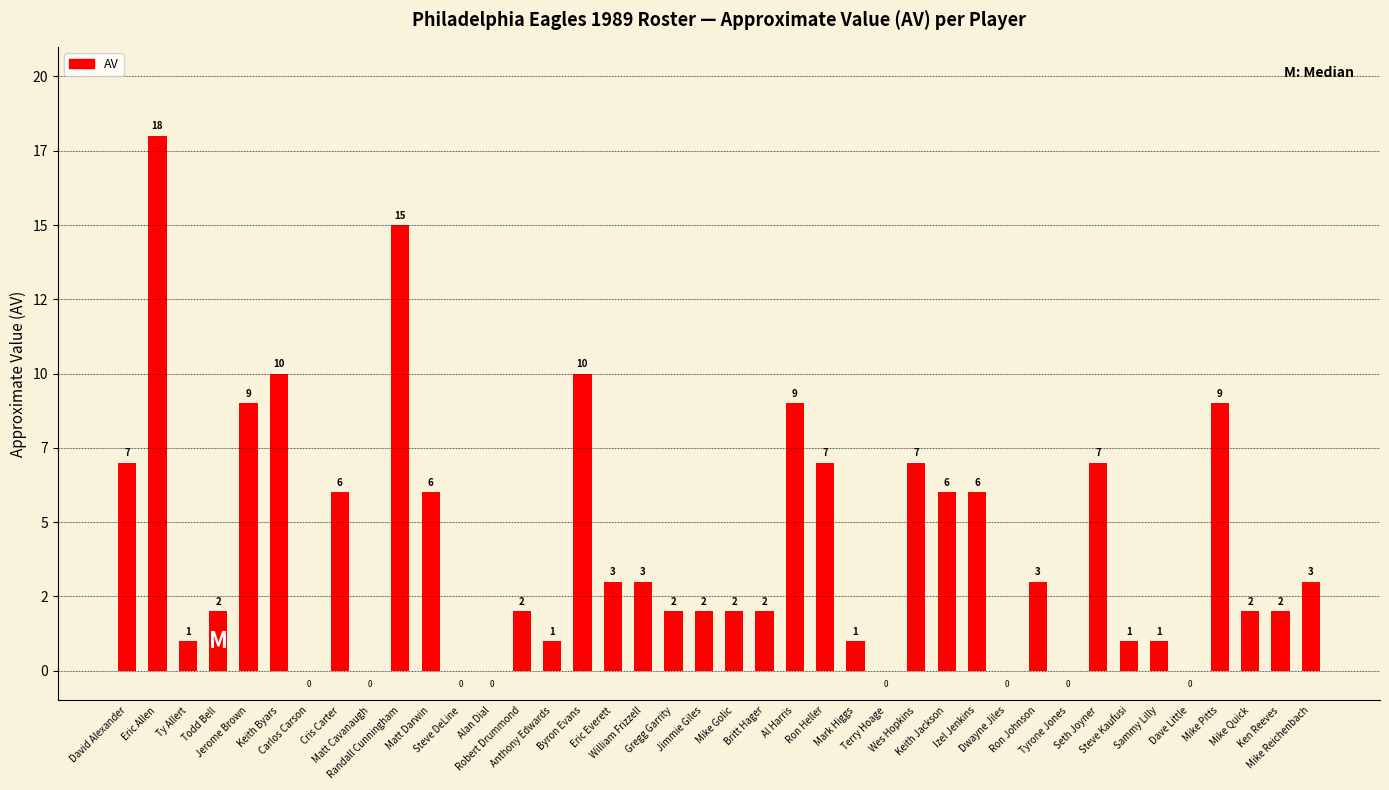

What is the maximum value shown in the chart?

18